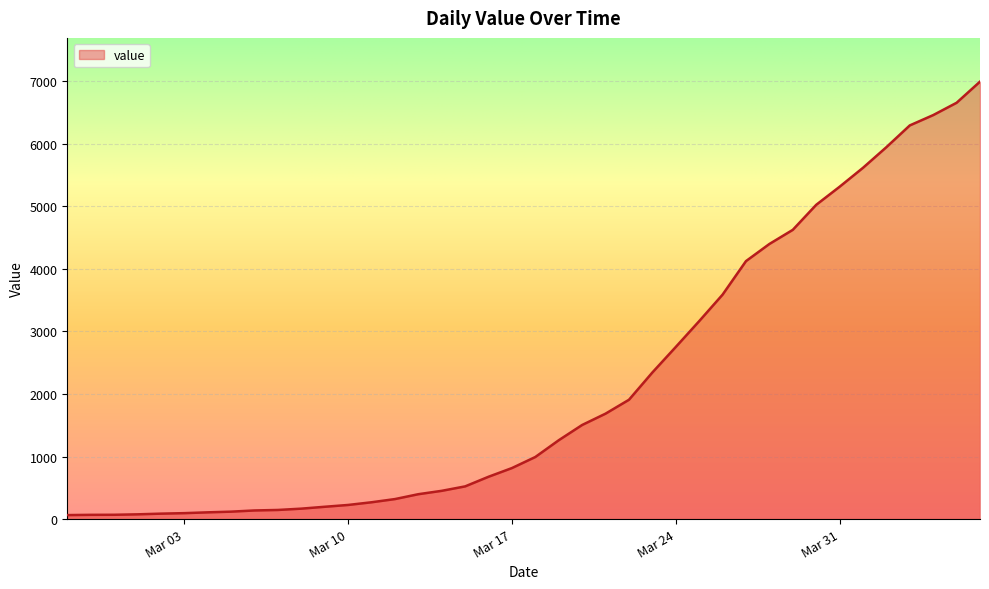

What is the greatest value displayed?

6995